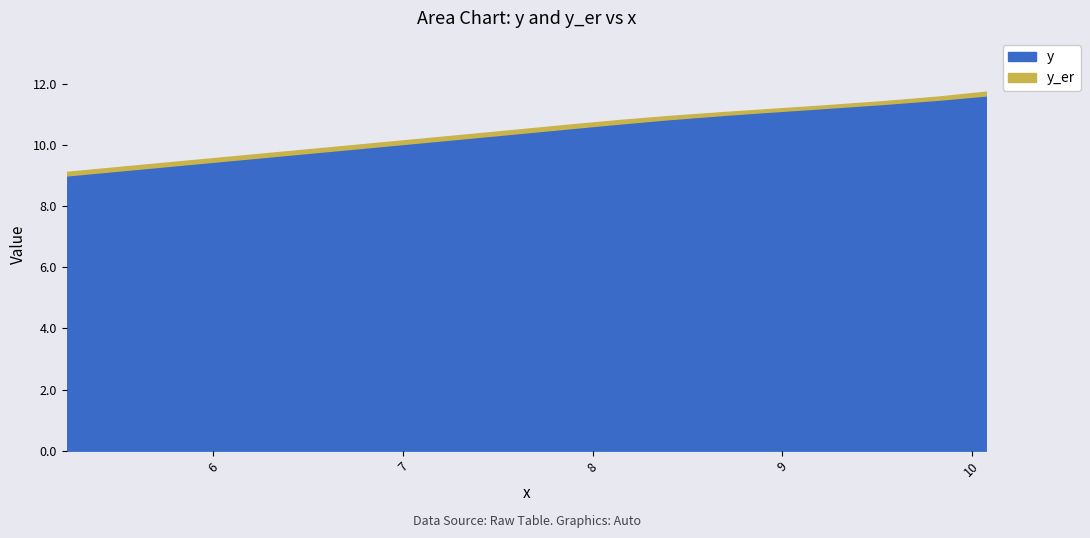

What is the difference between the maximum and minimum values in the y series?

2.6